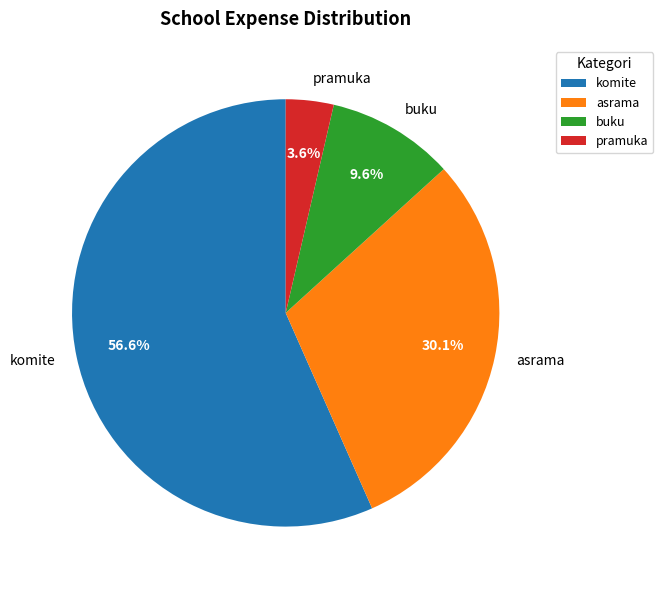

Count the number of slices in the pie.

4